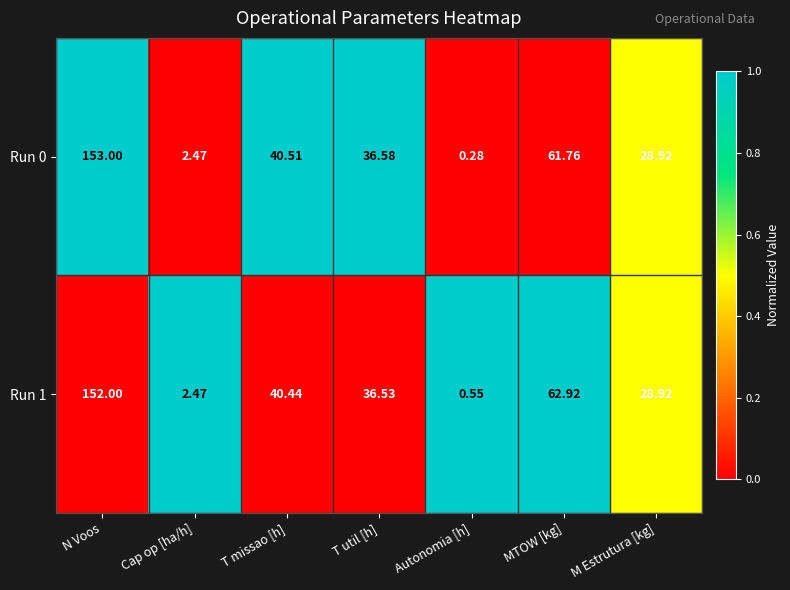

At T util [h], list the series in order from smallest to largest.

Run 1, Run 0